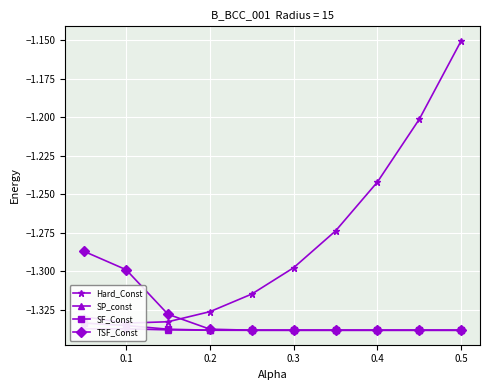

The value of SP_const at 0.6 is -2.3. True or false?

False